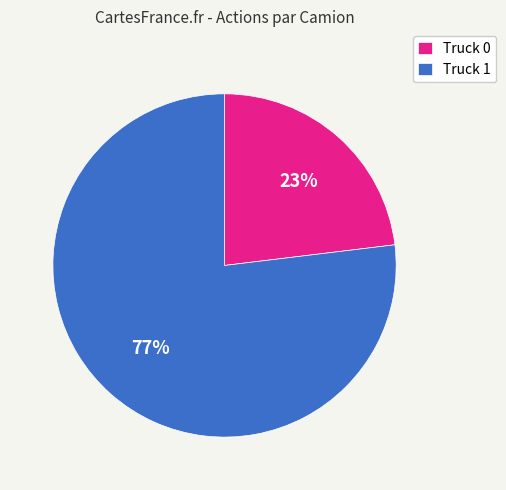

Count the number of slices in the pie.

2